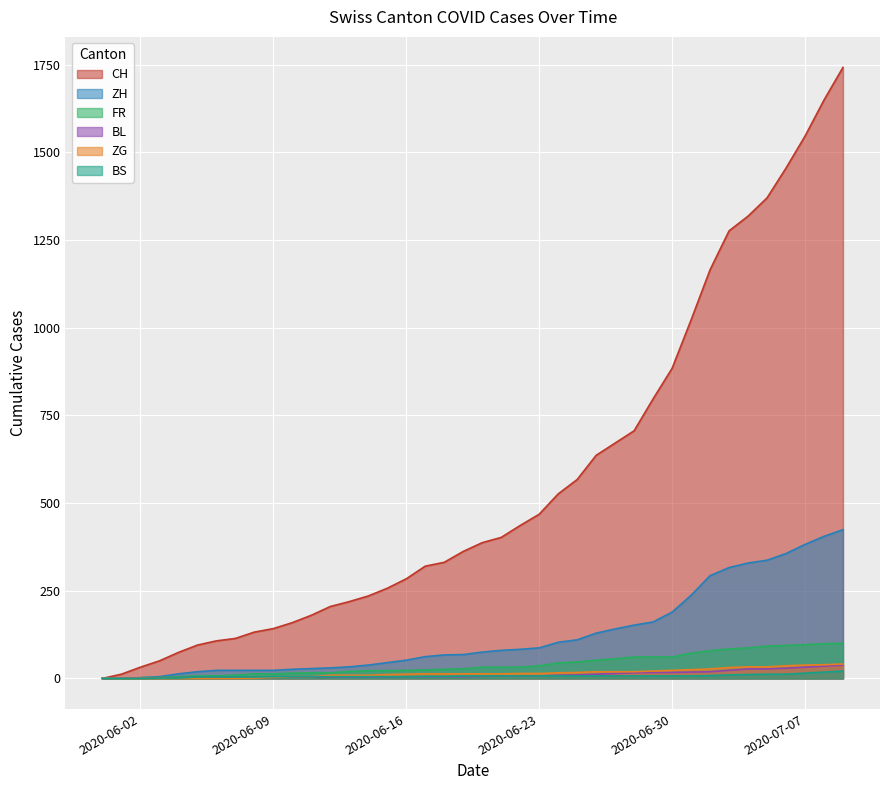

True or false: ZG and FR intersect in this chart.

False